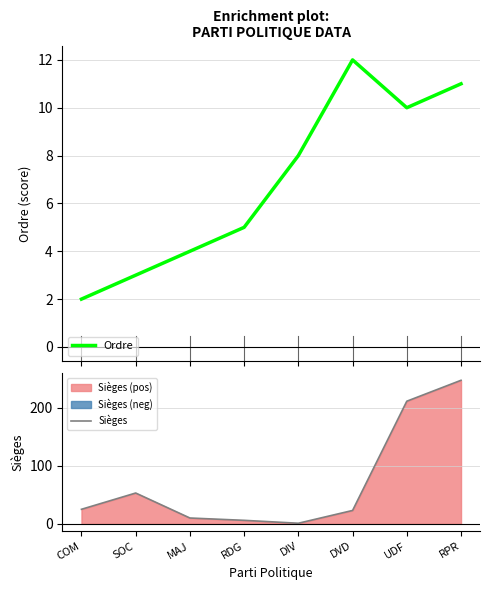

Reading left to right, list all the values displayed in this chart.

Ordre: COM=2	SOC=3	MAJ=4	RDG=5	DIV=8	DVD=12	UDF=10	RPR=11
Sièges: COM=25	SOC=53	MAJ=10	RDG=6	DIV=1	DVD=23	UDF=211	RPR=247